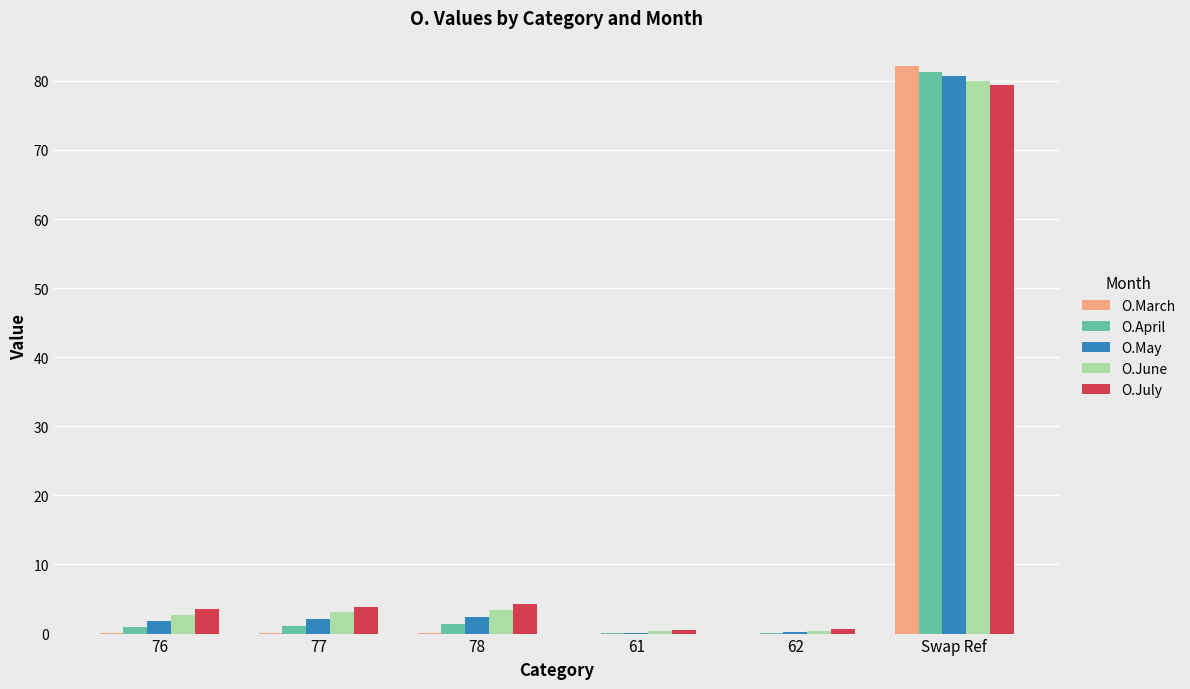

At which category is the sum across all series the highest?

Swap Ref